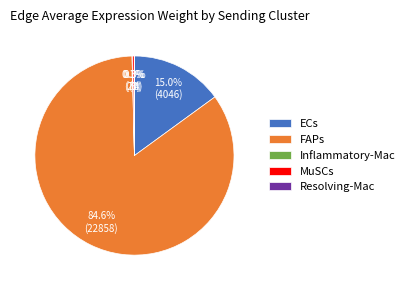

Is there any slice that represents more than half of the pie?

Yes